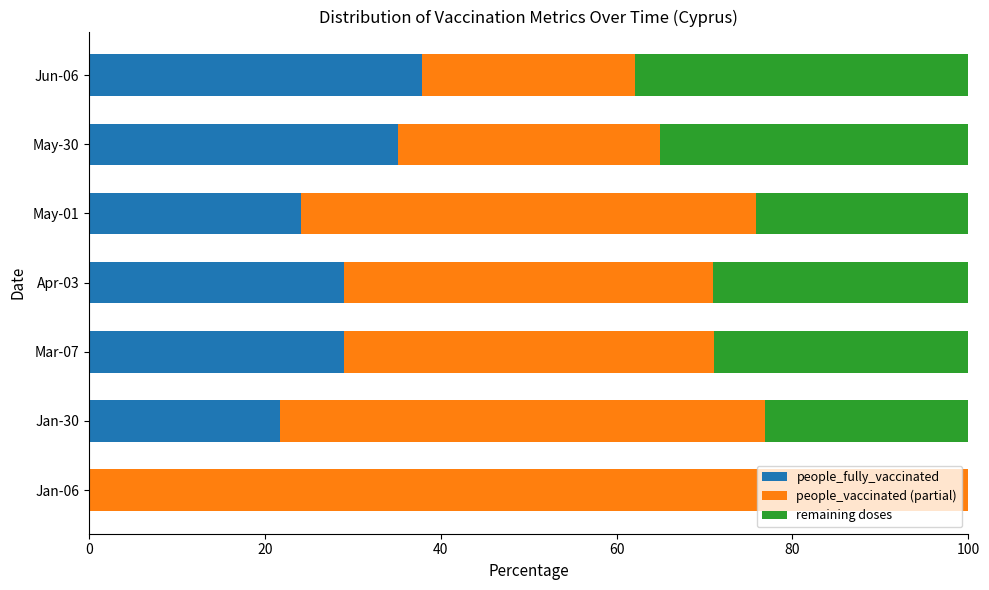

Which category has the highest value in the people_fully_vaccinated series?

Jun-06